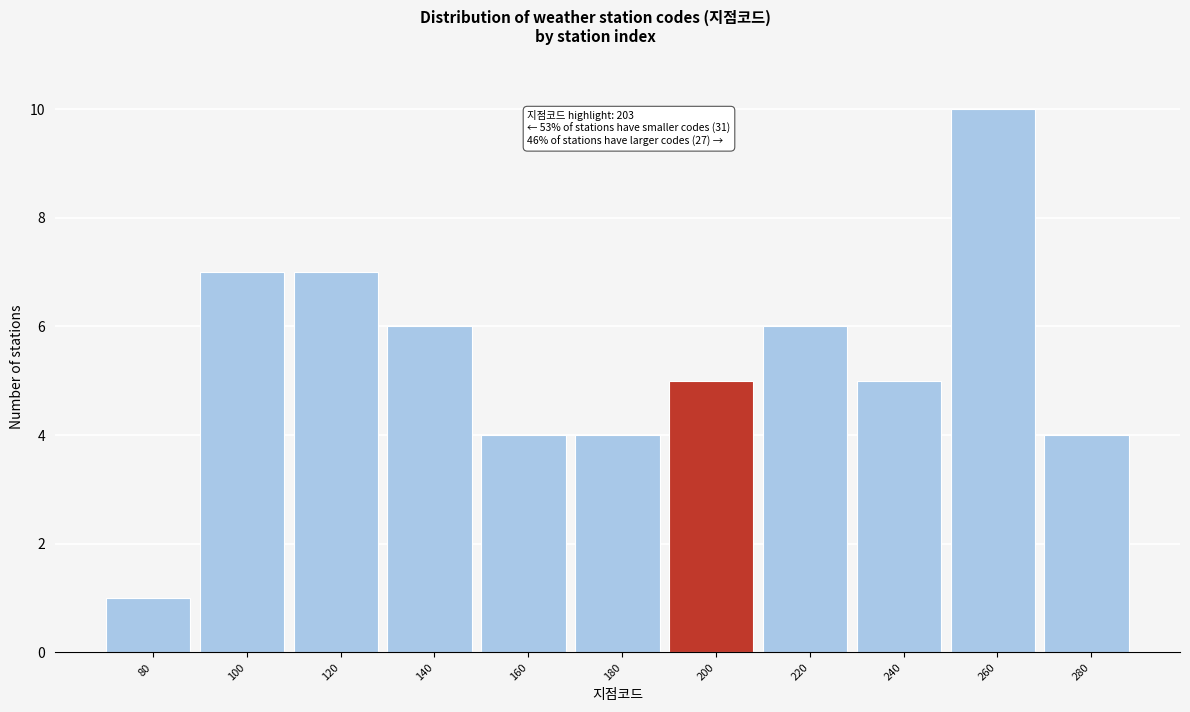

Reading left to right, transcribe all the data shown in this chart.

80=1	100=7	120=7	140=6	160=4	180=4	200=5	220=6	240=5	260=10	280=4